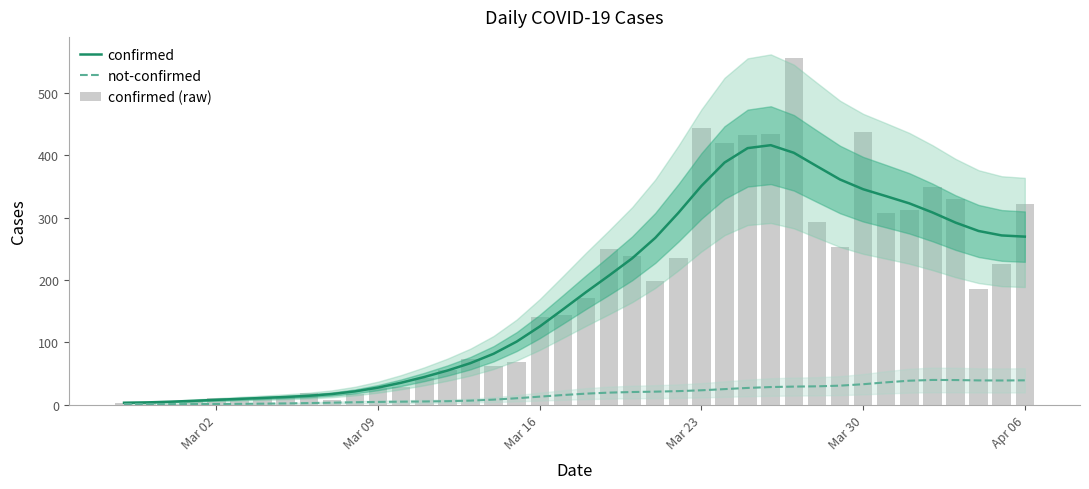

Which series has the largest total across all categories?

confirmed